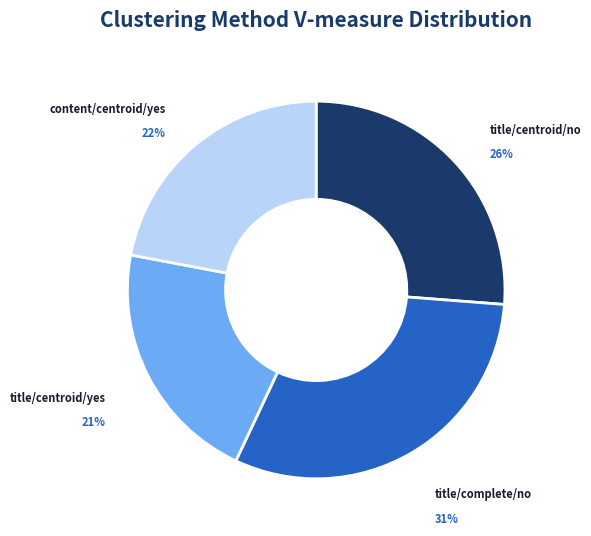

Is there any slice that represents more than half of the pie?

No